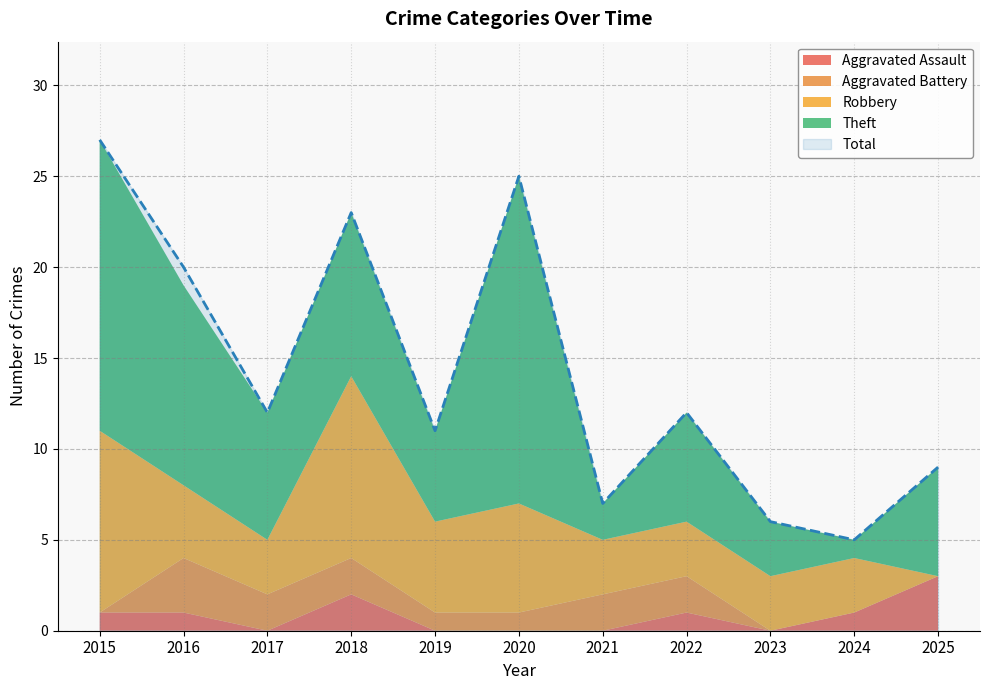

How many lines are shown in the chart?

5